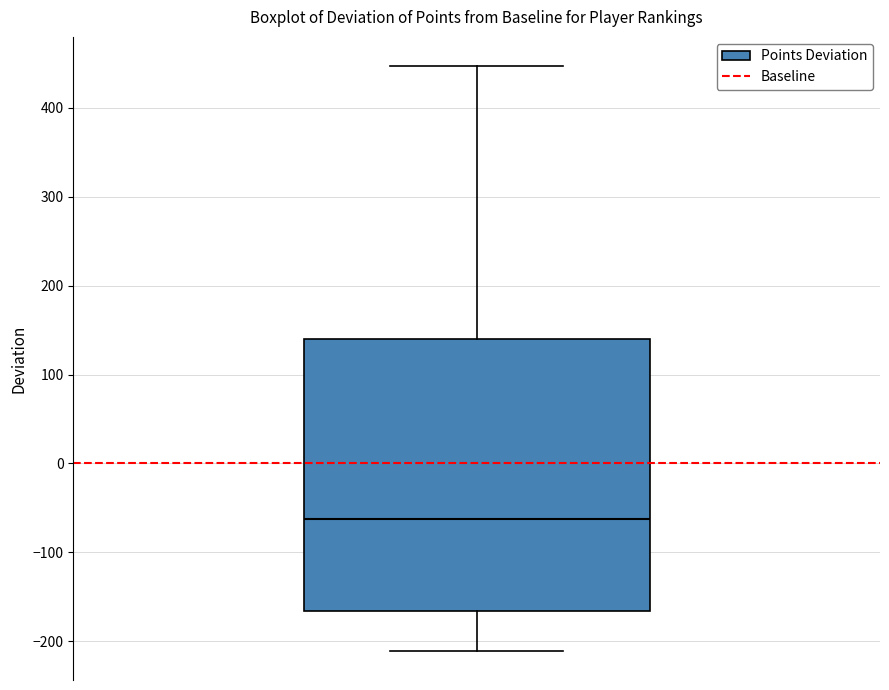

Where is the upper edge of the box on the y-axis? The values are not printed on the chart, so give them approximately, as read against the axis.

140